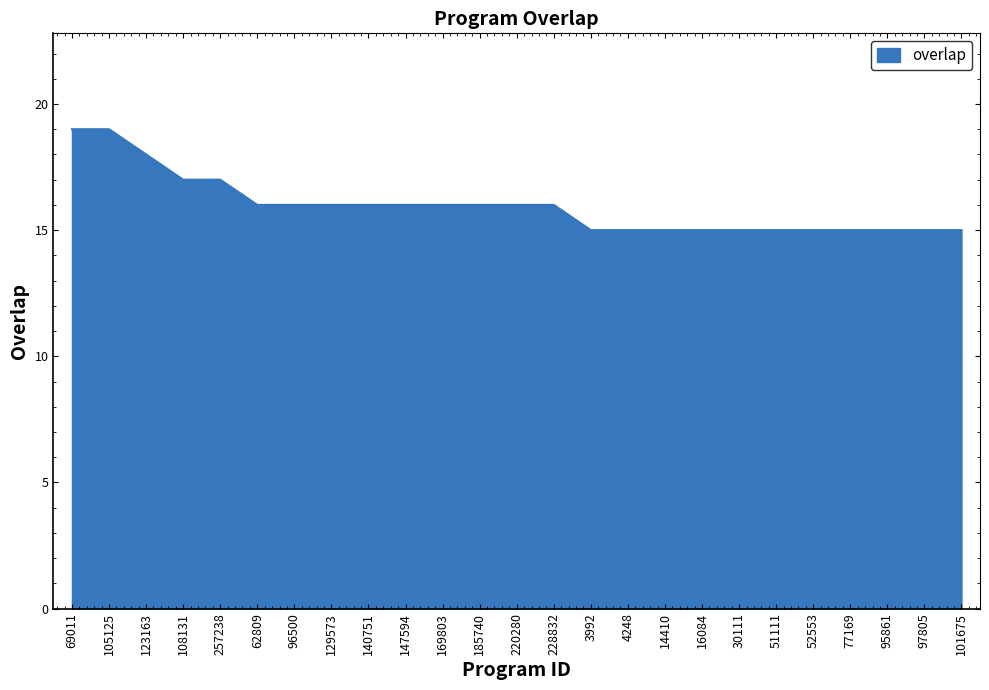

The chart shows a value of 4 at 52553. True or false?

False